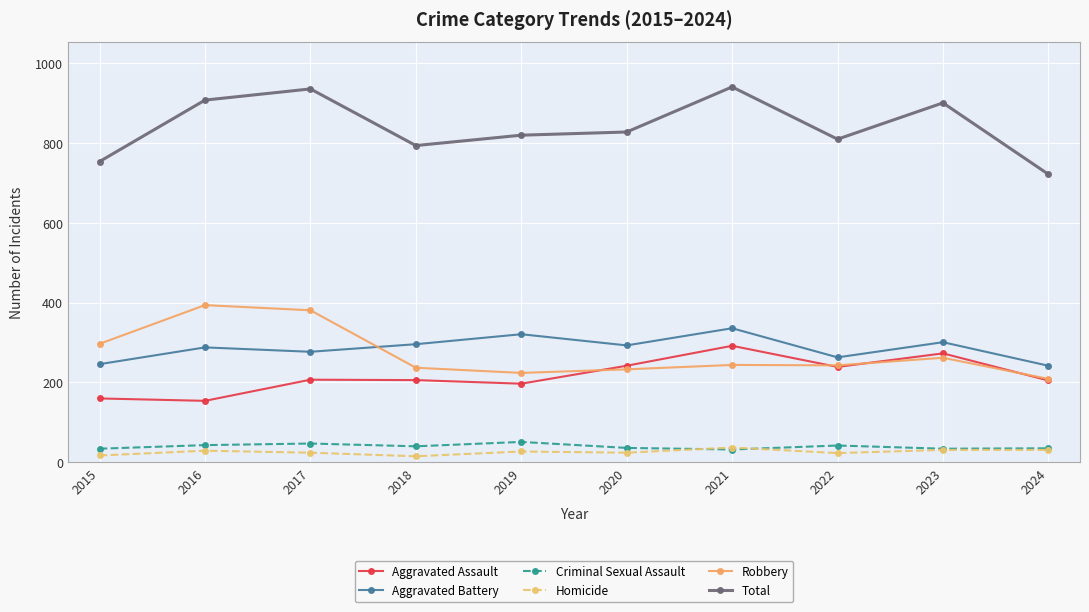

The value of Homicide at 2022 is 23. True or false?

True